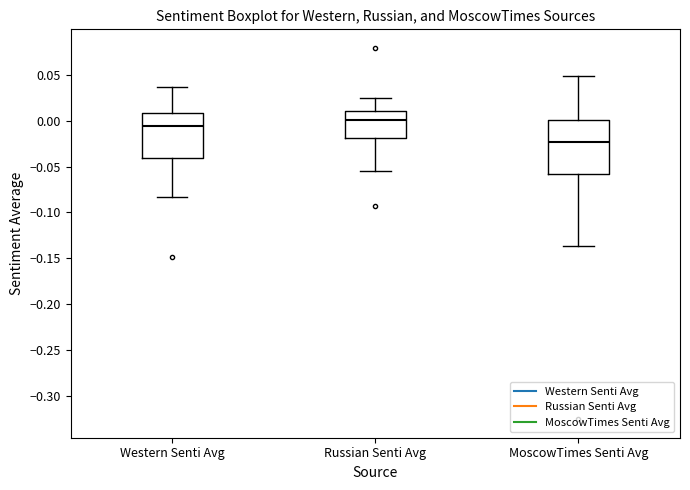

Reading left to right, transcribe this box plot: for each box, give where its median line is, the range the box spans, and where its two whiskers end, as read against the y-axis. The values are not printed on the chart, so give them approximately, as read against the axis.

Western Senti Avg: median -0.005, box -0.040 to 0.010, whiskers -0.085 to 0.035
Russian Senti Avg: median 0.000, box -0.020 to 0.010, whiskers -0.055 to 0.025
MoscowTimes Senti Avg: median -0.025, box -0.060 to 0.000, whiskers -0.135 to 0.050